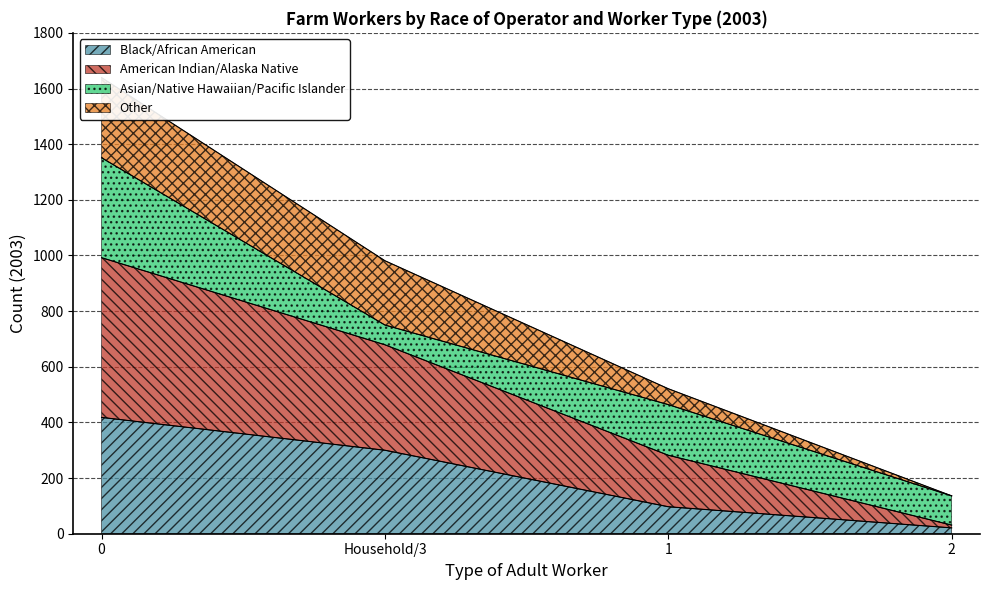

What position from the right is 2?

1